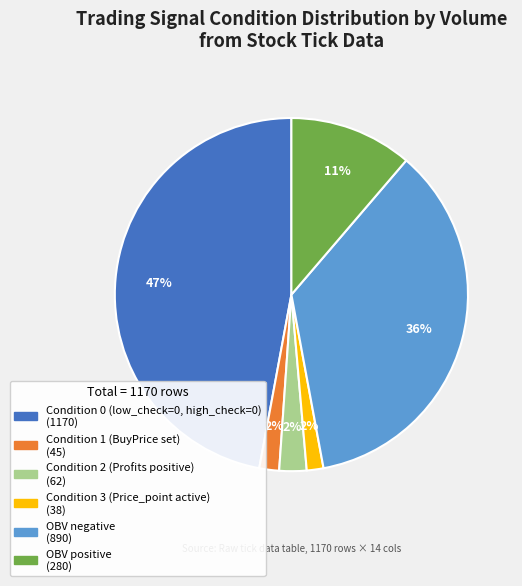

To the nearest percent, what is the average slice percentage?

17%